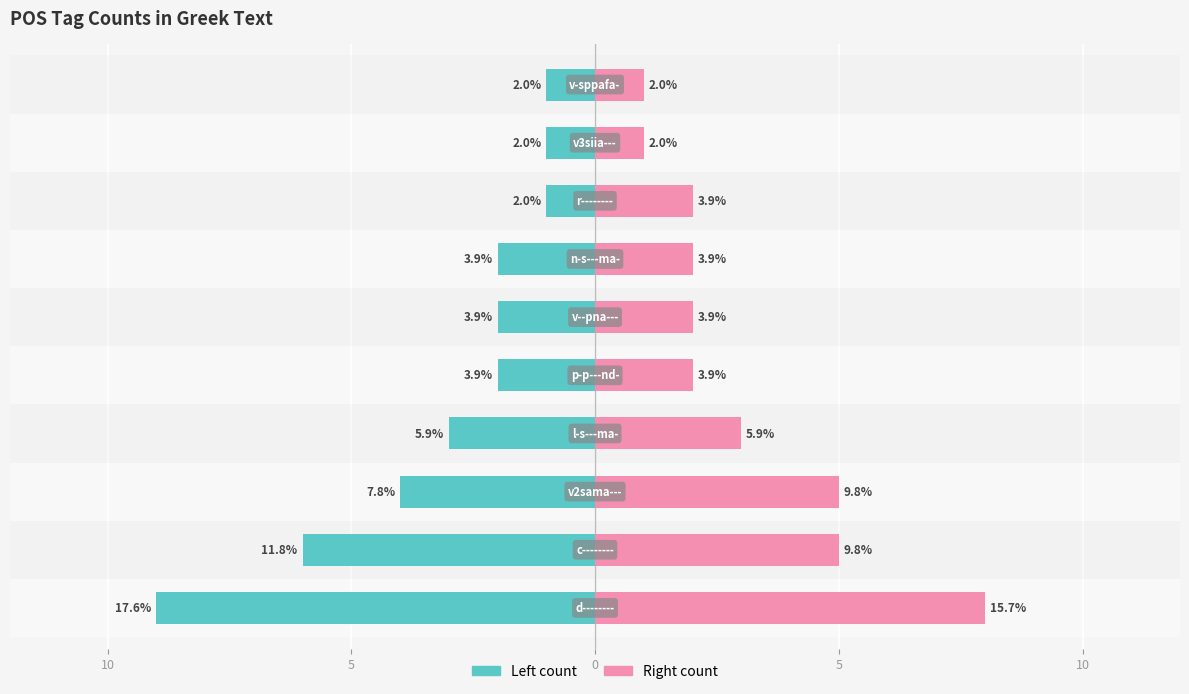

What are all the series names shown in the legend?

Left count, Right count